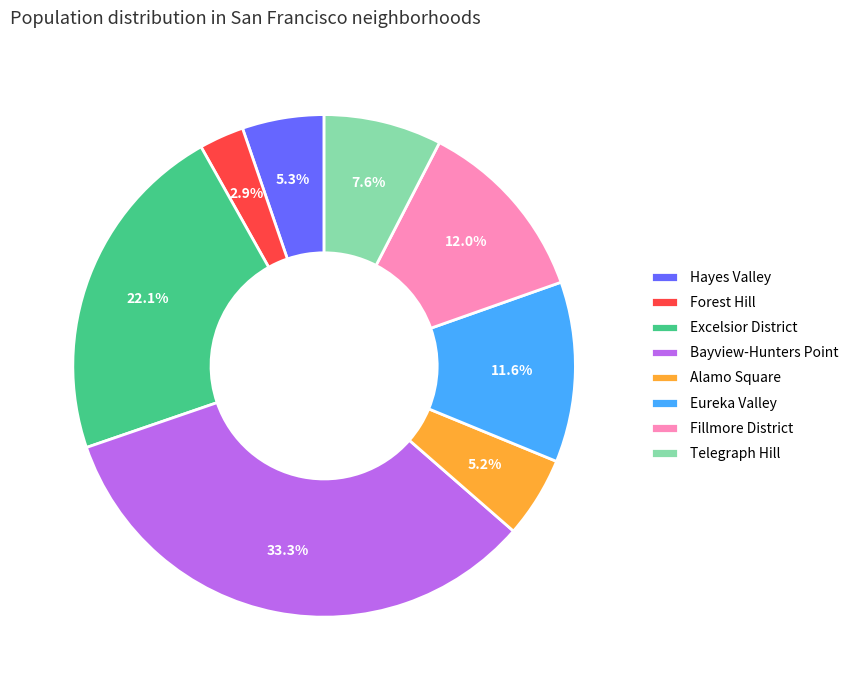

To the nearest percent, what is the average slice percentage?

12%